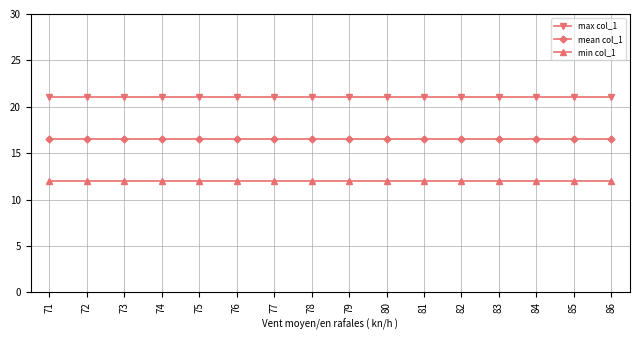

True or false: min col_1 and max col_1 intersect in this chart.

False